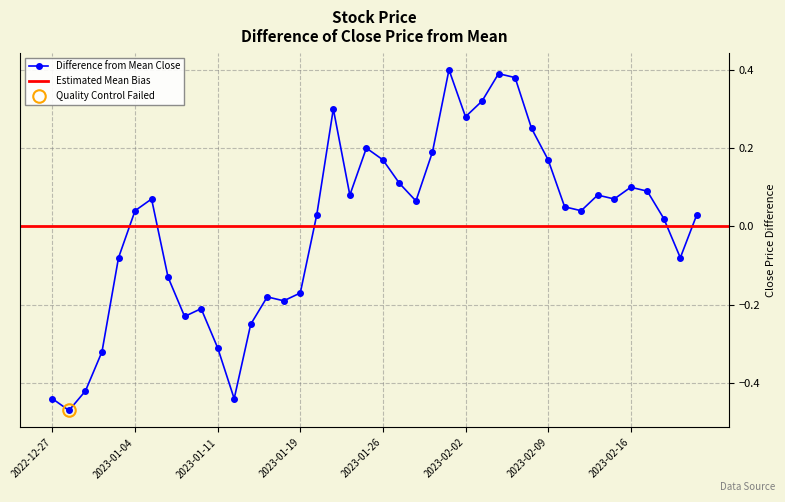

What is the smallest value displayed?

-0.5